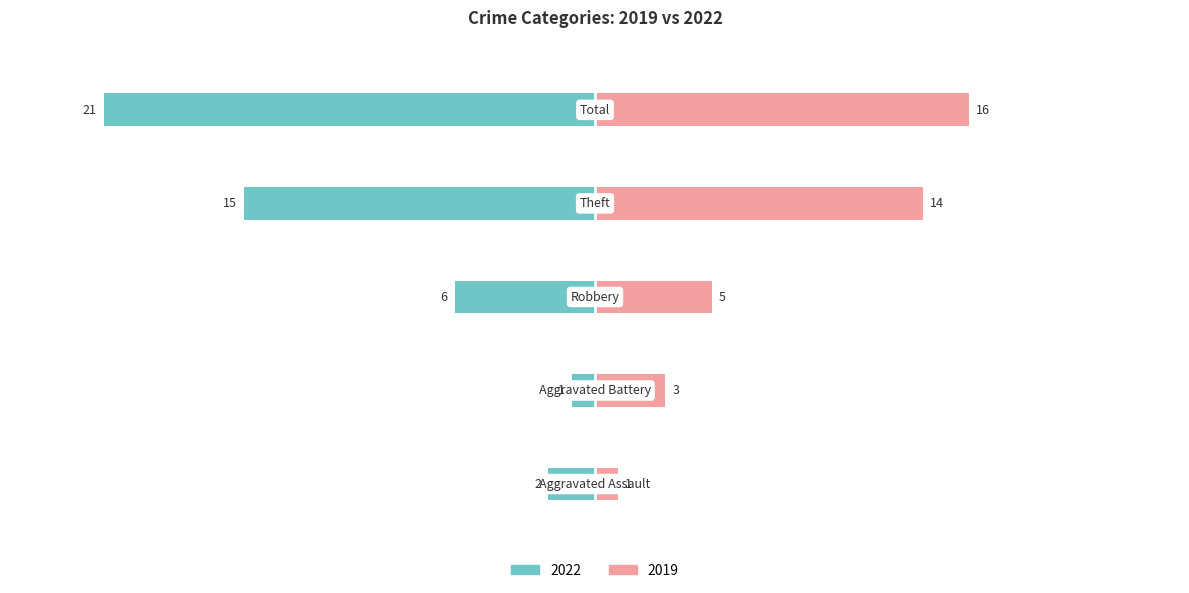

How many bars are there in total?

10